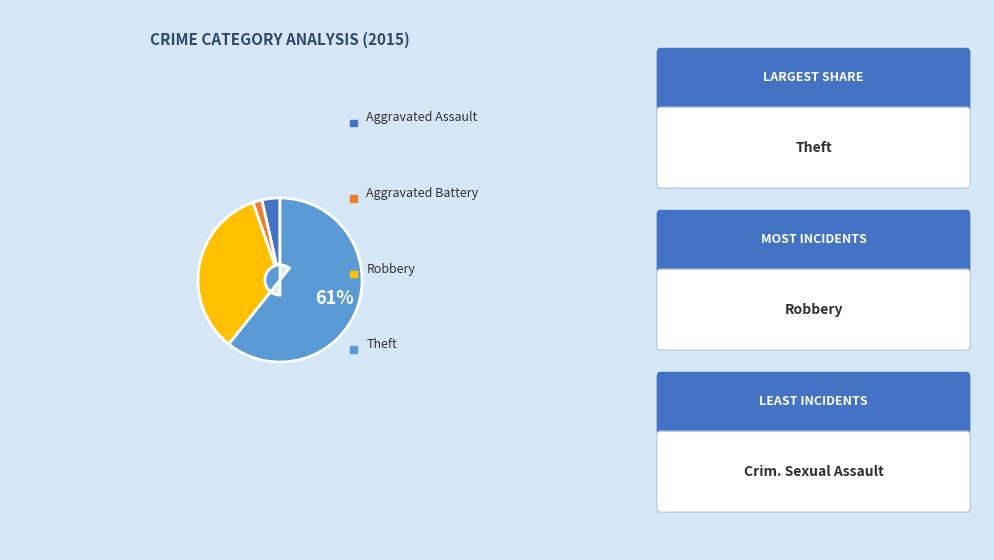

The Theft slice represents 51% of the pie. True or false?

False